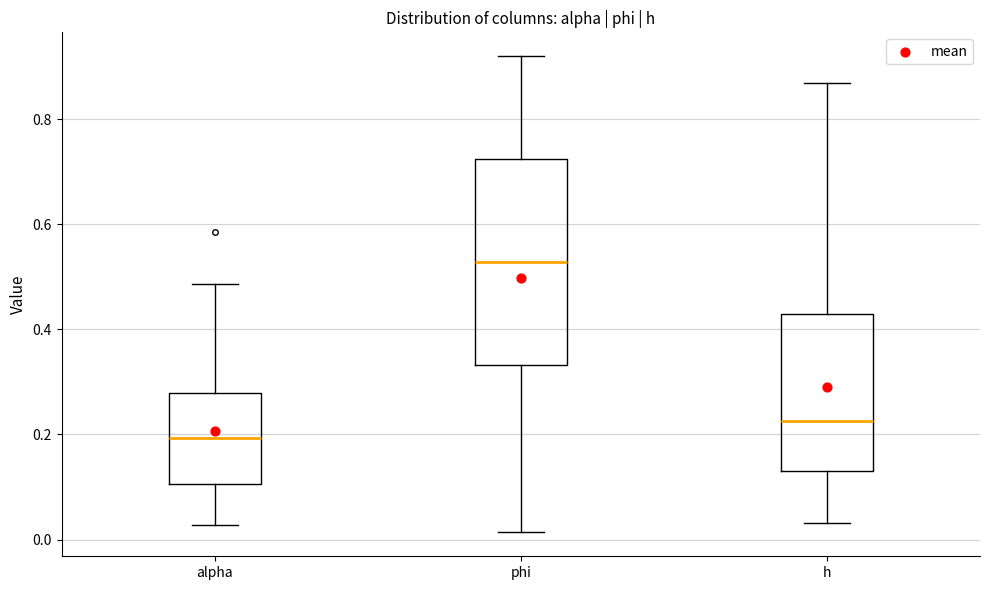

Which box's median line is the highest?

phi